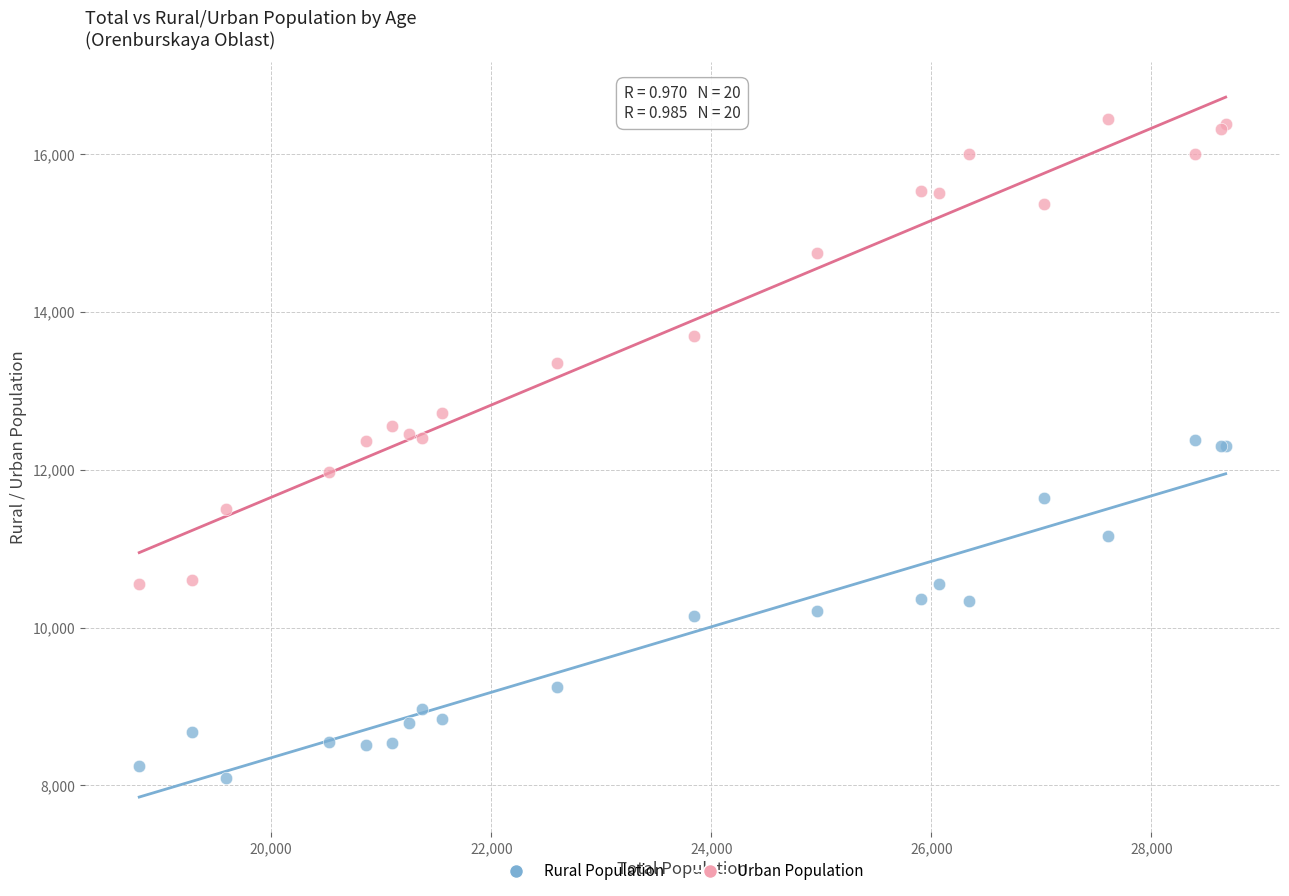

Which series contains the lowest Y value?

Rural Population